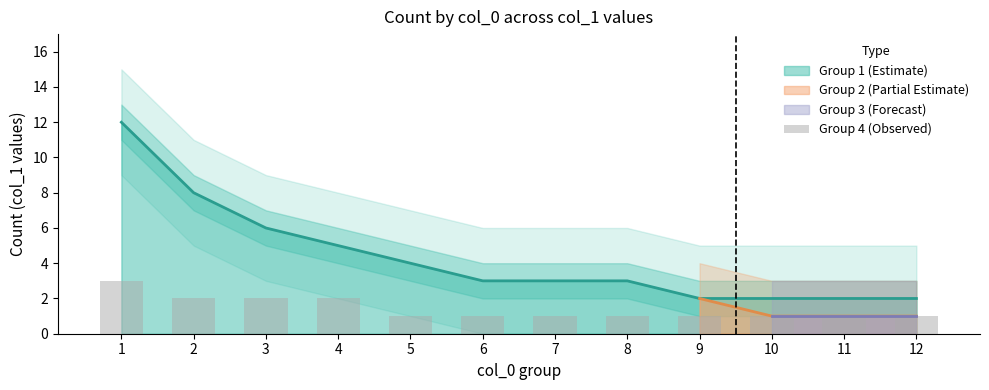

Is it true that the value at 12 is 2?

False